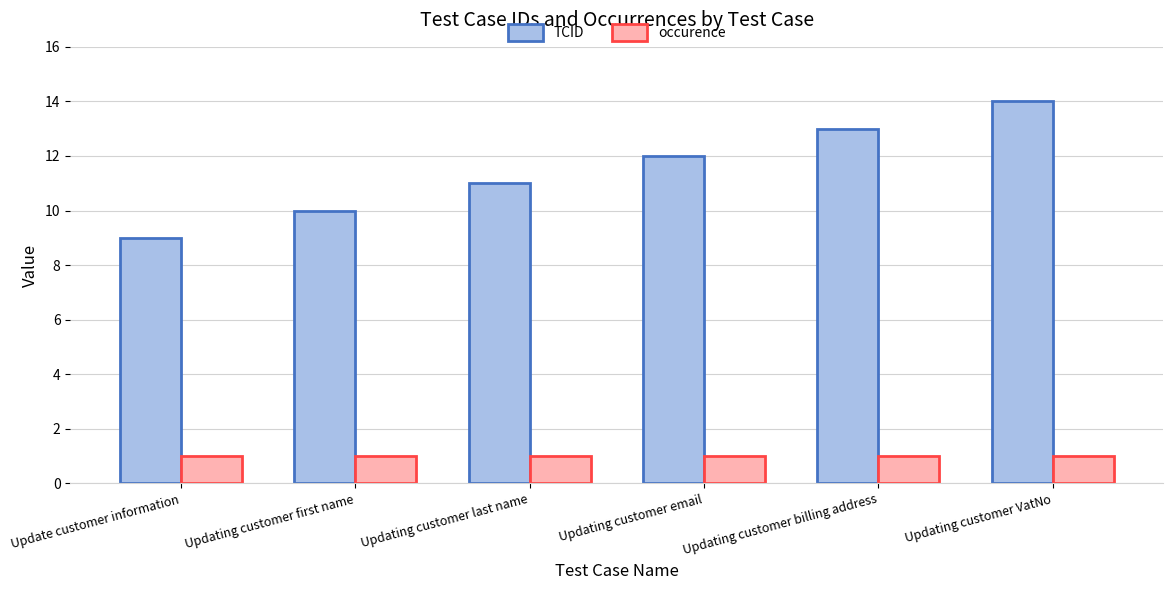

True or false: TCID has a value of 4 at Updating customer billing address.

False